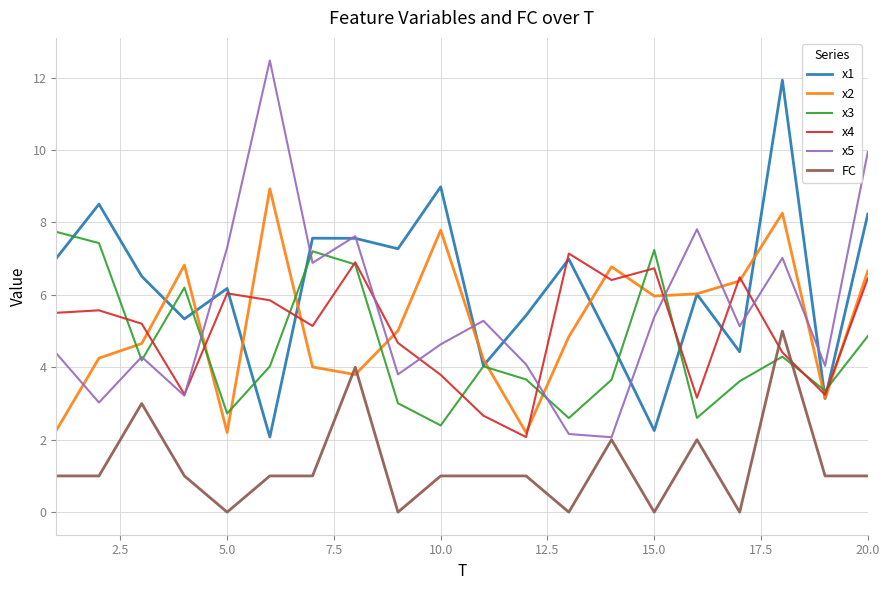

Which series has the widest spread of values?

x5